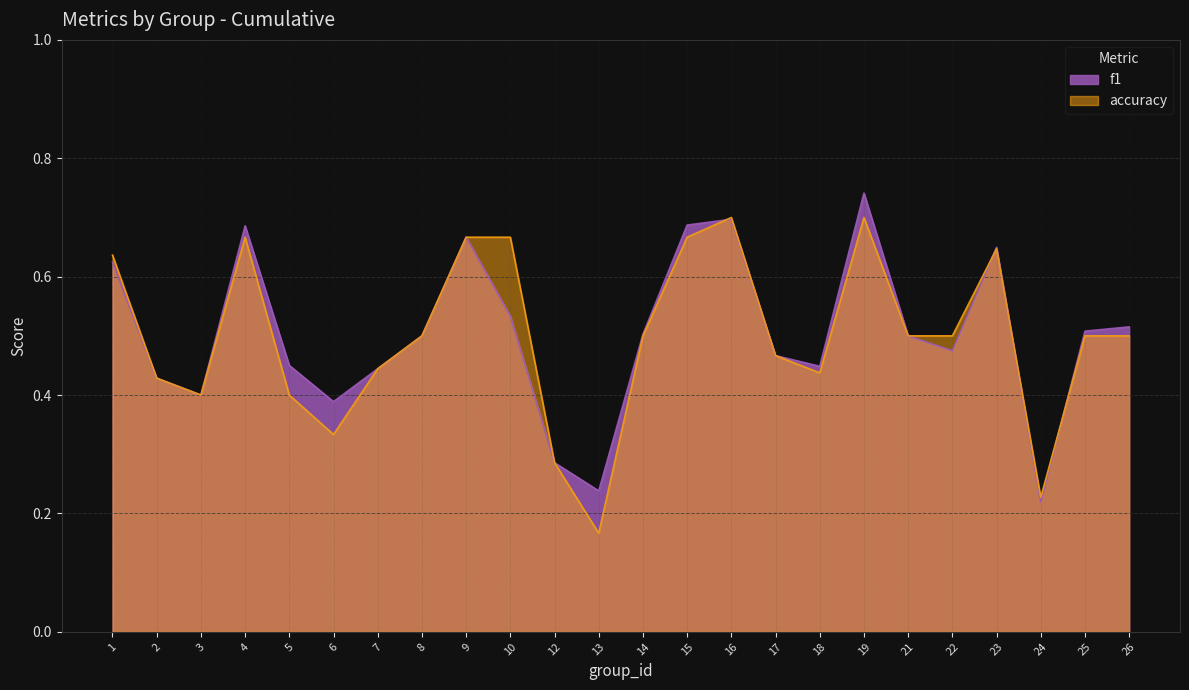

Is the value of f1 at 13 greater than the value of accuracy at 16?

No